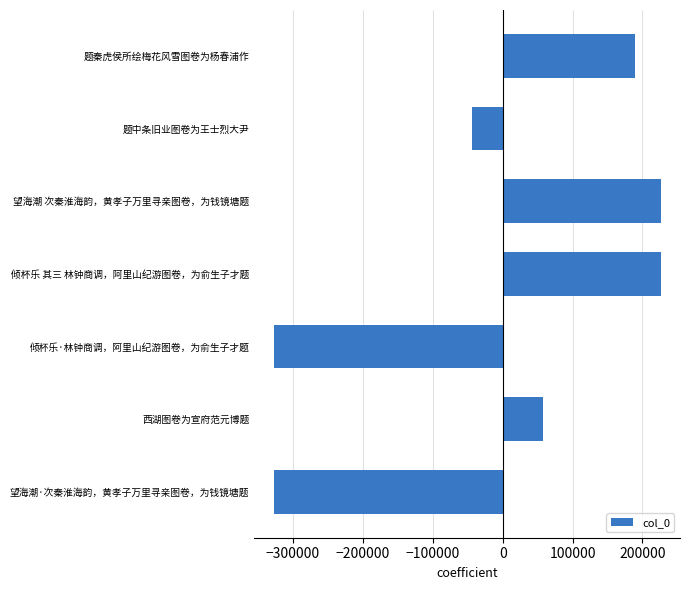

Is it true that the value at 倾杯乐·林钟商调，阿里山纪游图卷，为俞生子才题 is -117097.5?

False